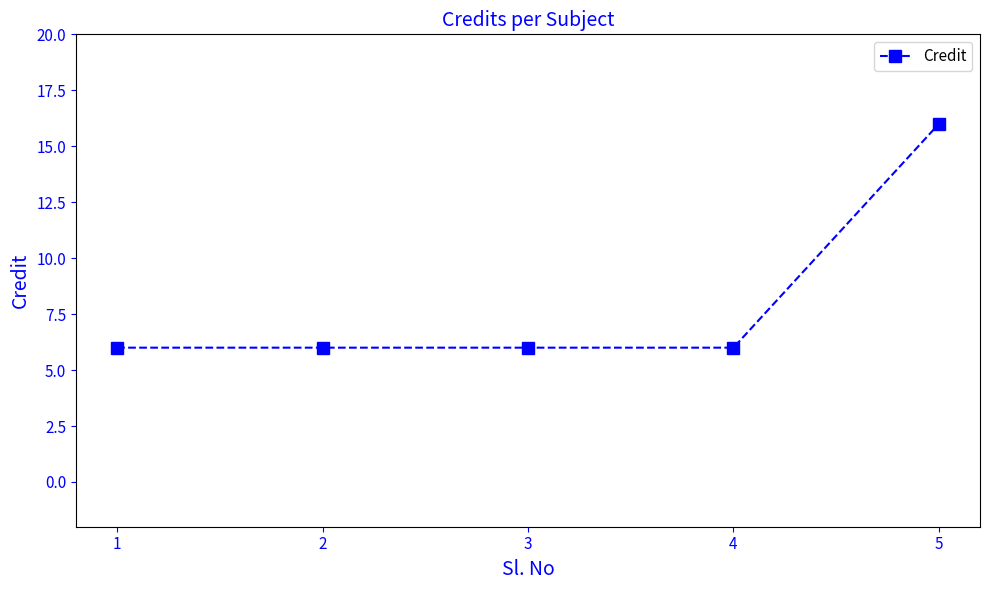

What is the minimum value shown in the chart?

6